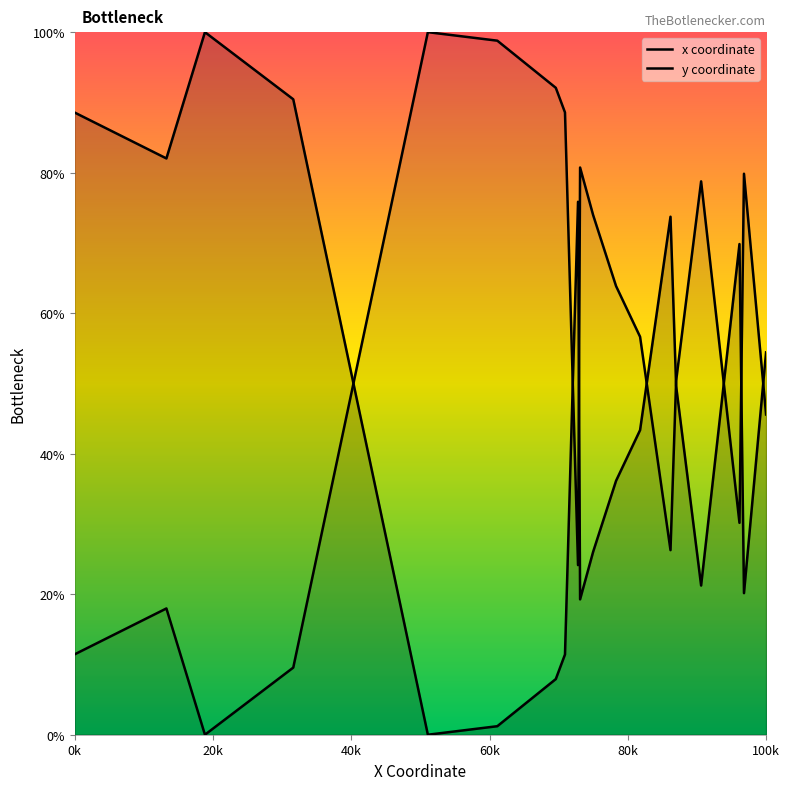

How many lines are shown in the chart?

2